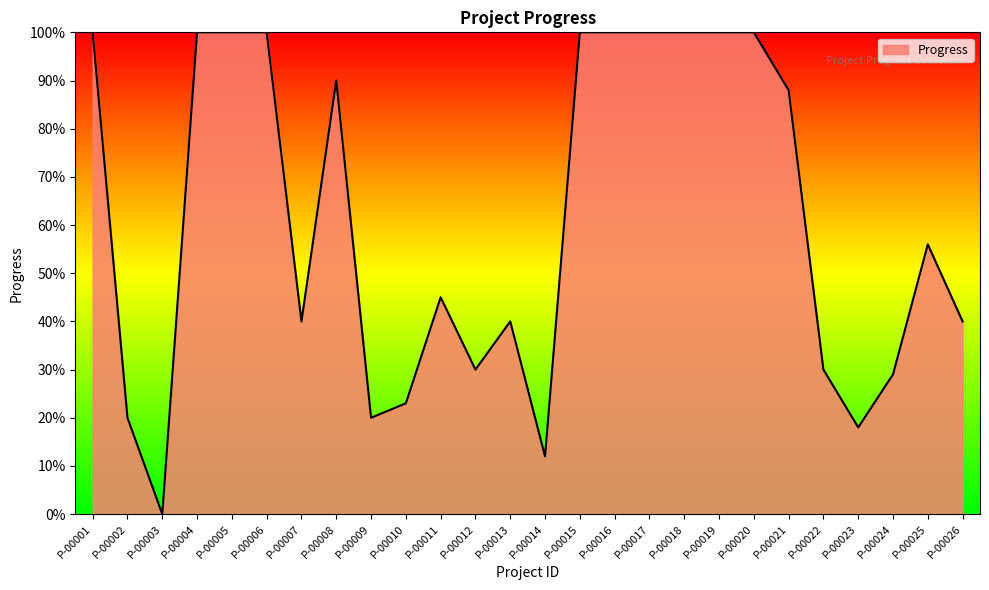

What is the difference between the maximum and second lowest values?

0.9